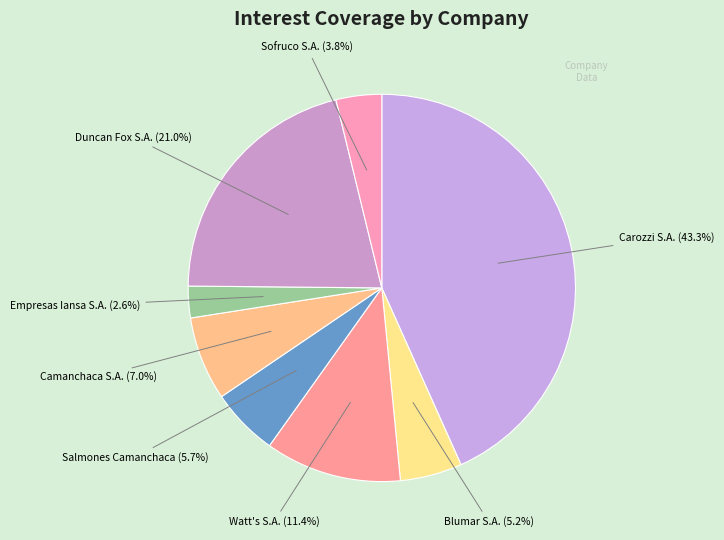

Count the number of slices in the pie.

8